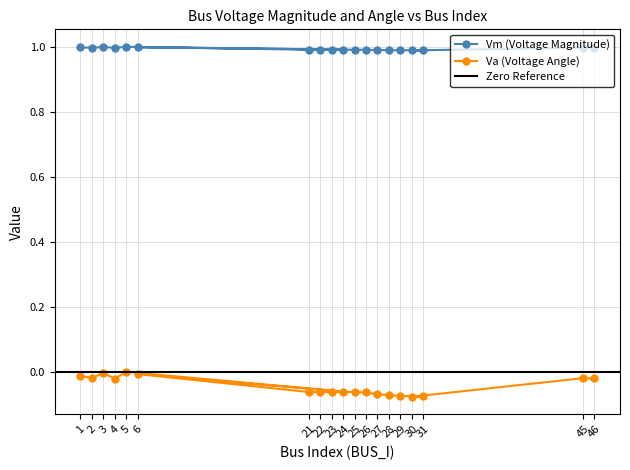

True or false: Va and Vm cross at least once.

False